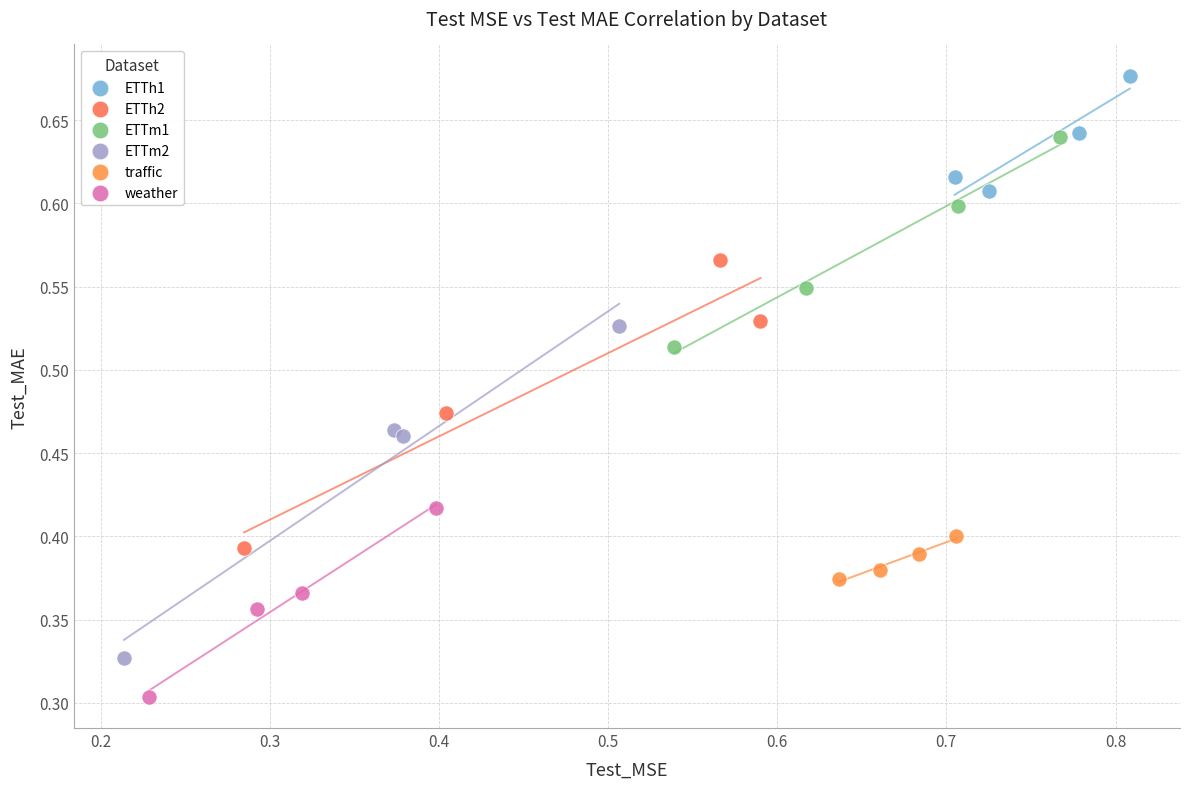

Which series has the widest spread of Y values?

ETTm2